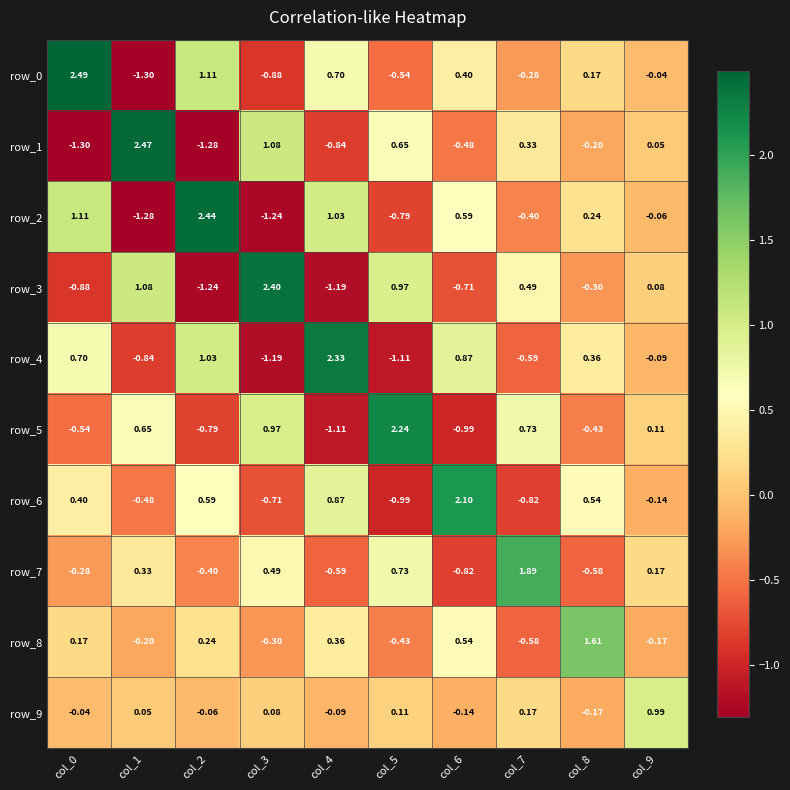

Is the value of row_4 at col_4 greater than the value of row_3 at col_9?

Yes